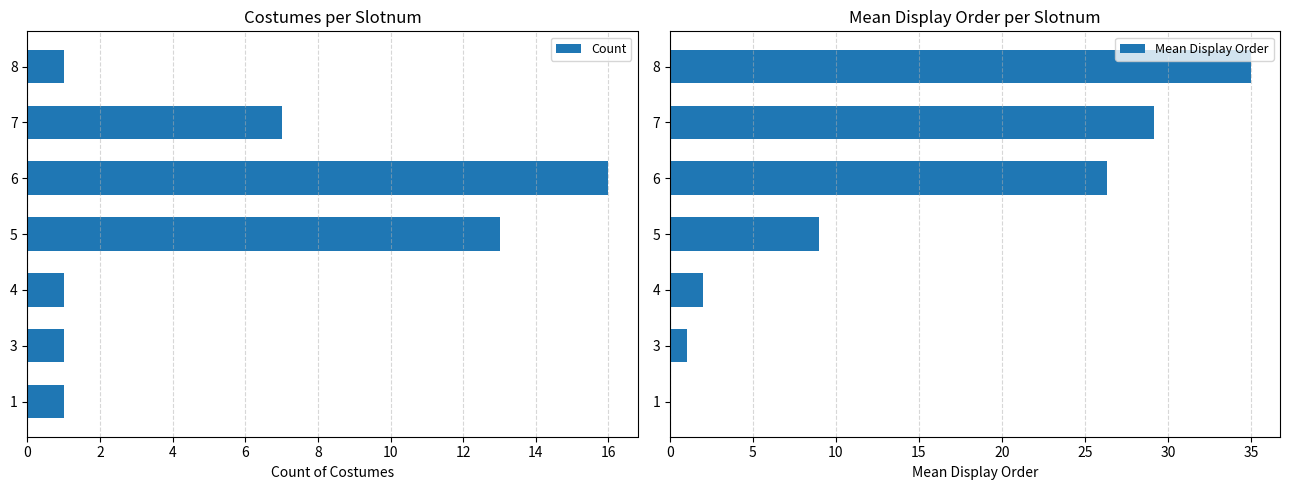

At how many categories does at least one series exceed 20?

3